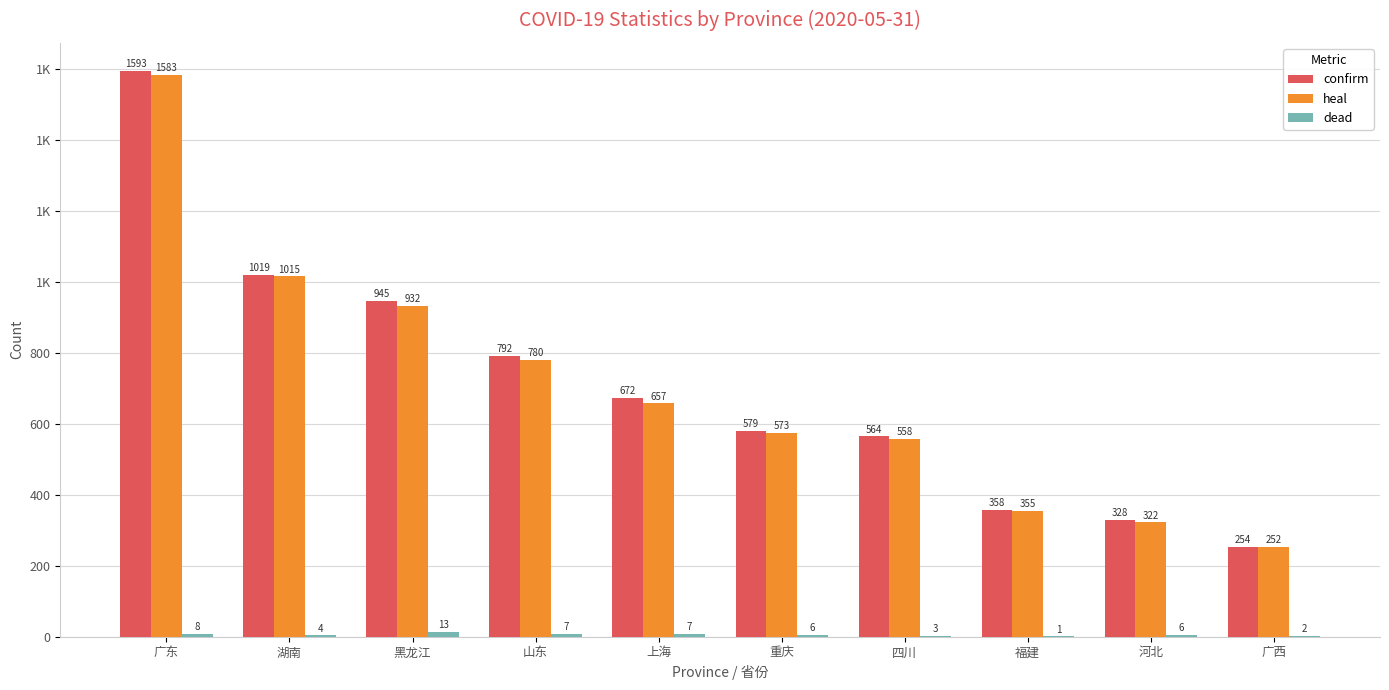

Which has a higher value, 四川 or 黑龙江?

黑龙江